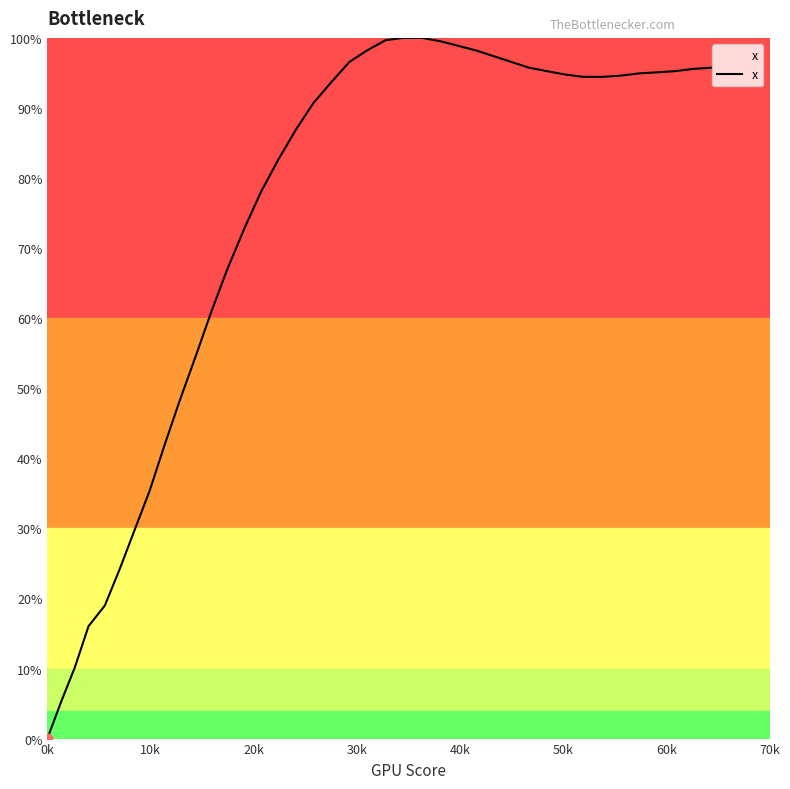

What is the difference between the maximum and minimum values?

100.0